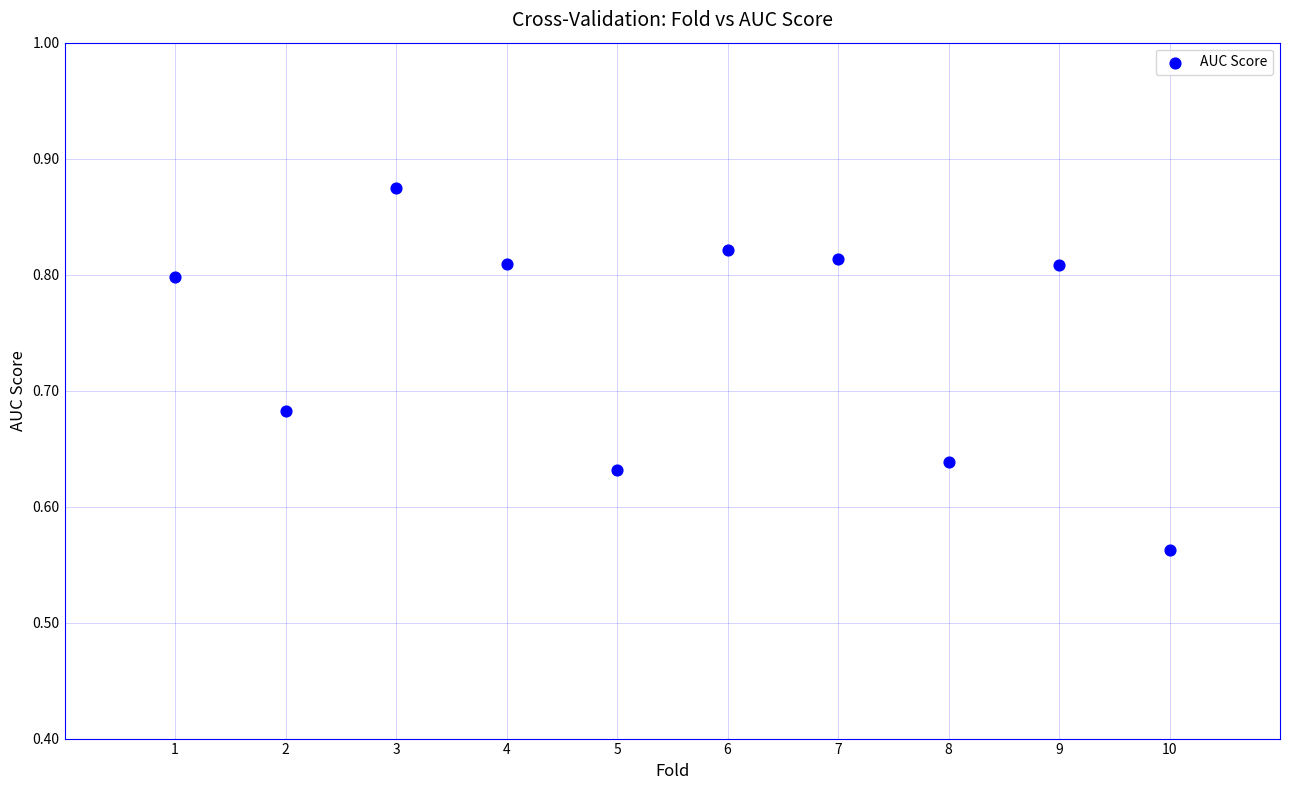

What is the average X value?

5.5